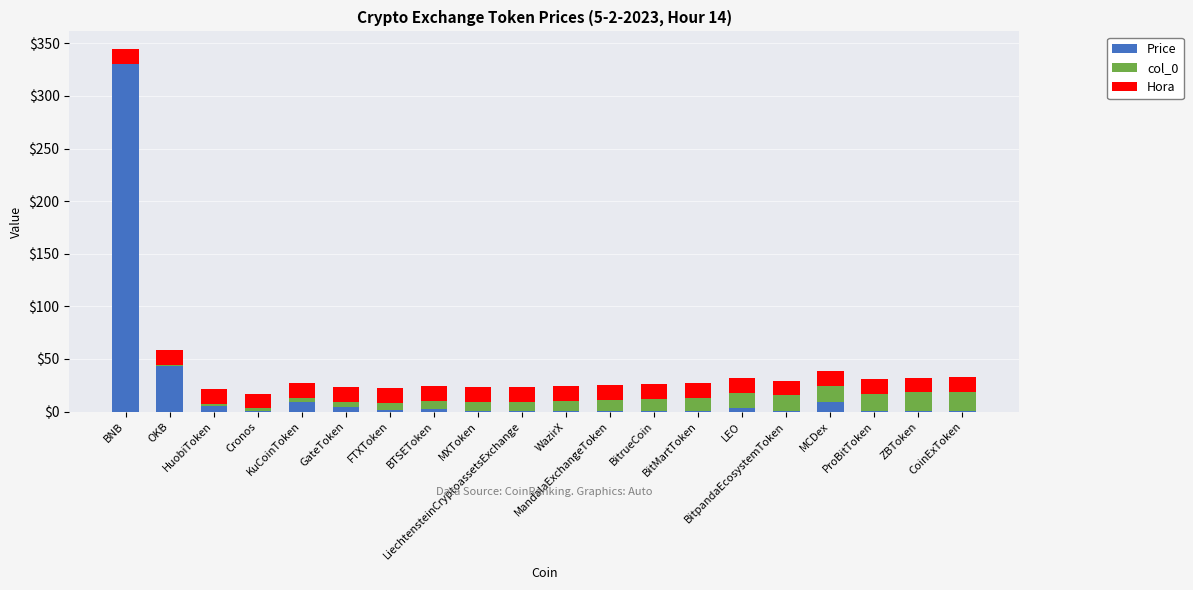

What is the average value of the Price series?

20.6